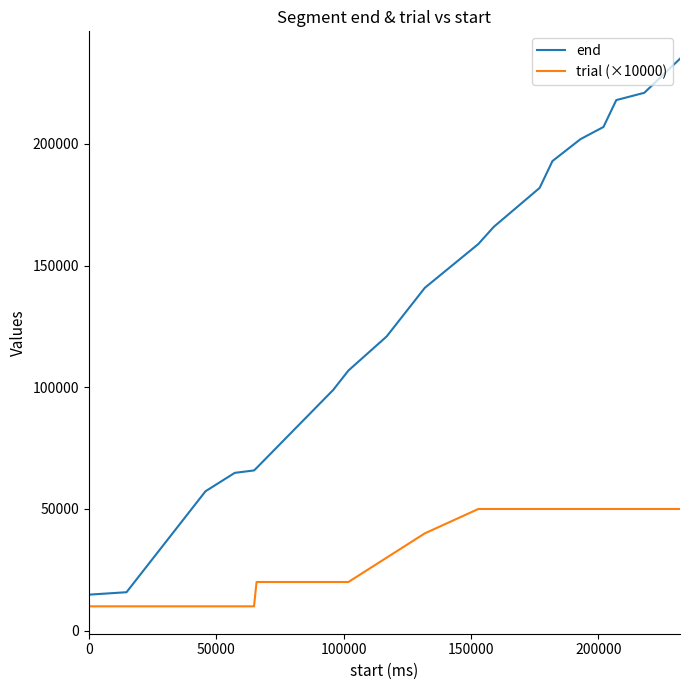

What is the difference between the second highest and minimum values in the trial (×10000) series?

40000